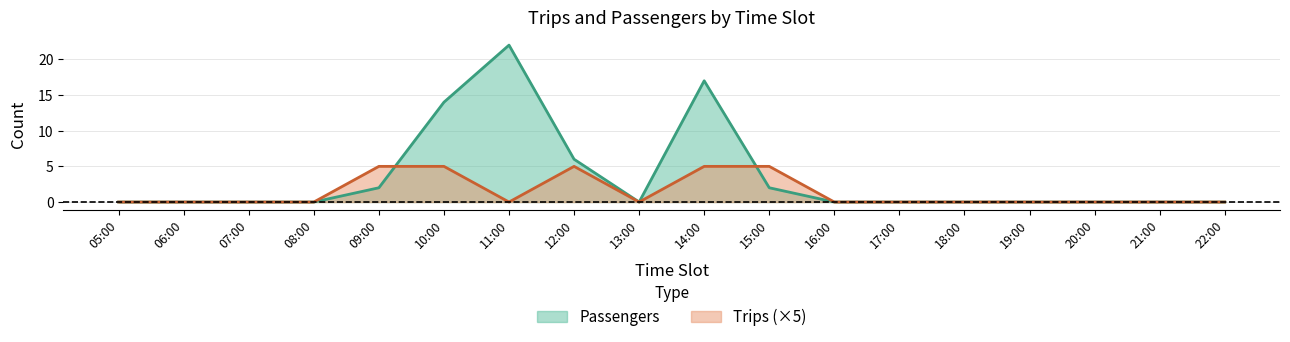

List the series in order of their overall mean, highest first.

Passengers, Trips (×5)